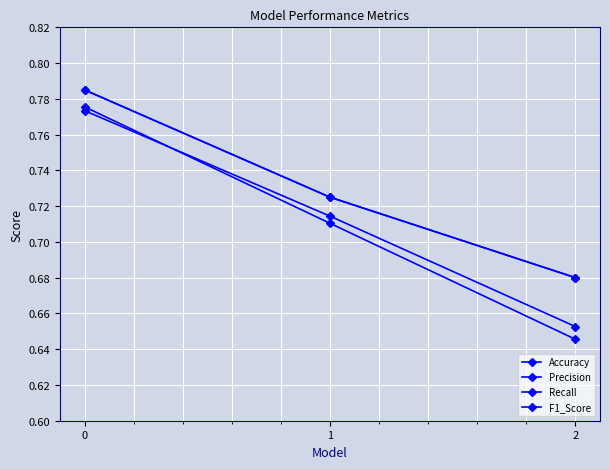

Which category has the lowest value in the Accuracy series?

2